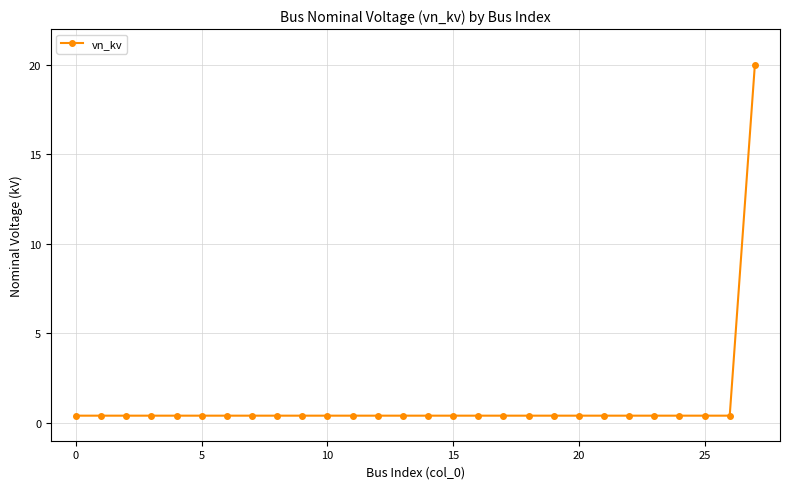

What is the difference between the maximum and second lowest values?

19.6